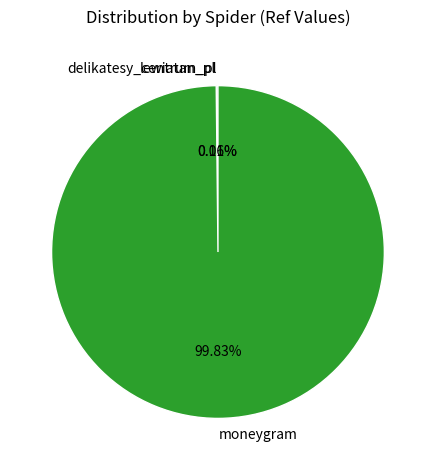

Does any single category account for the majority?

Yes